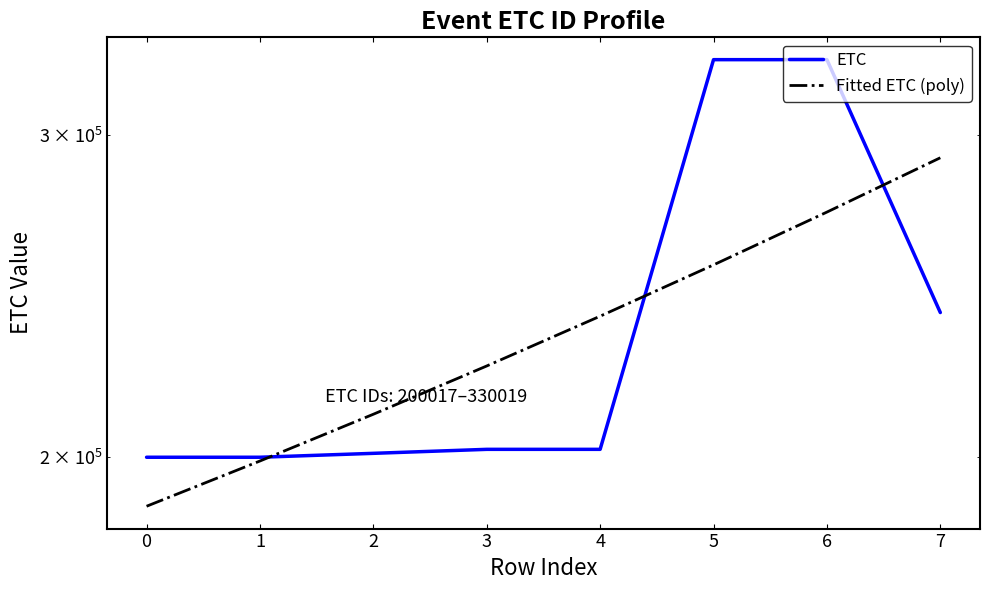

In ETC, how many points are higher than both neighbors (excluding endpoints)?

1